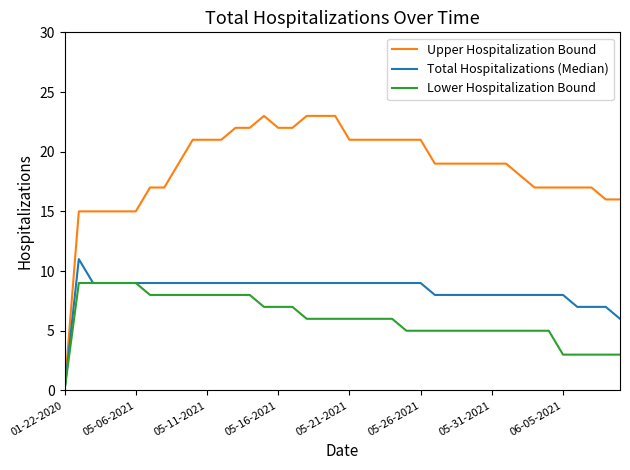

List the series in order of their overall mean, highest first.

Upper Hospitalization Bound, Total Hospitalizations (Median), Lower Hospitalization Bound